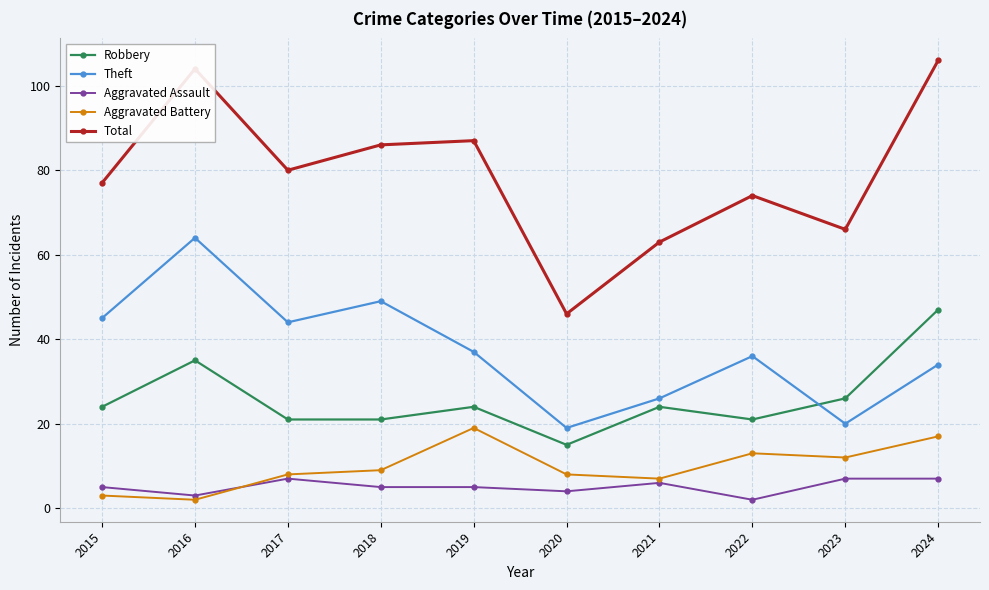

What is the average value of the Aggravated Battery series?

10